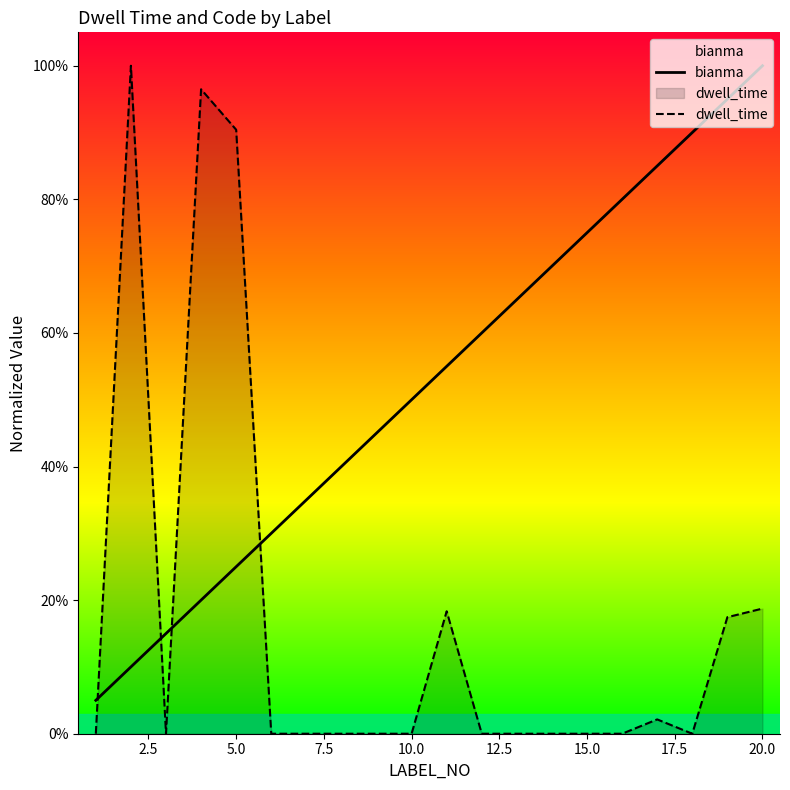

Is the value of bianma at 5.0 greater than the value of dwell_time at 15.0?

Yes